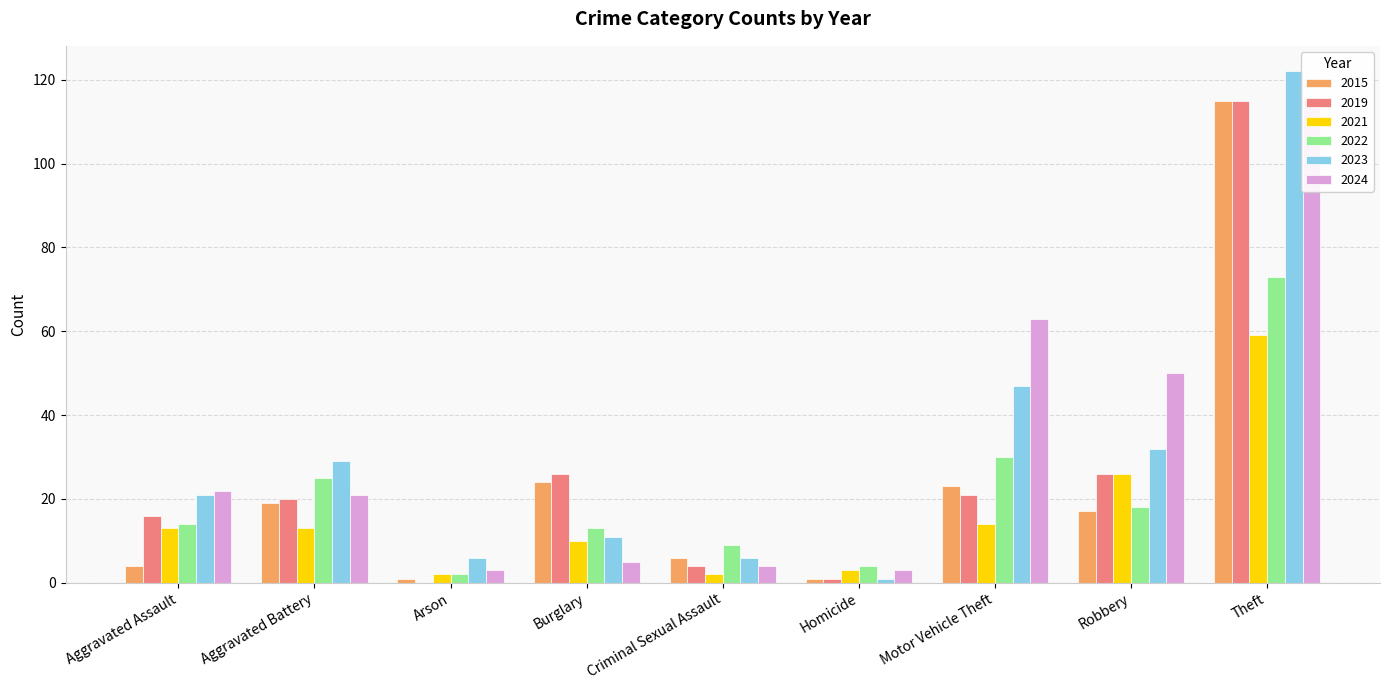

True or false: 2024 has a value of 116 at Theft.

True